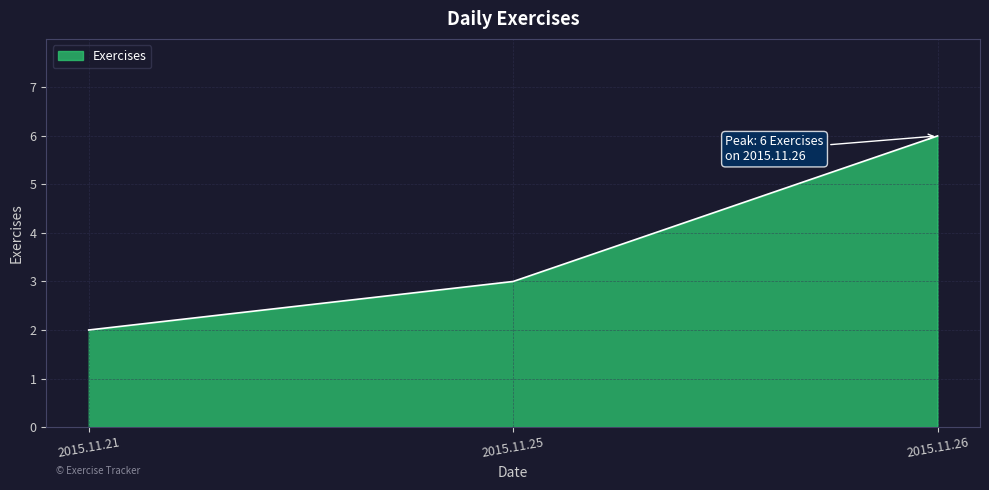

Count the number of data series in this chart.

1